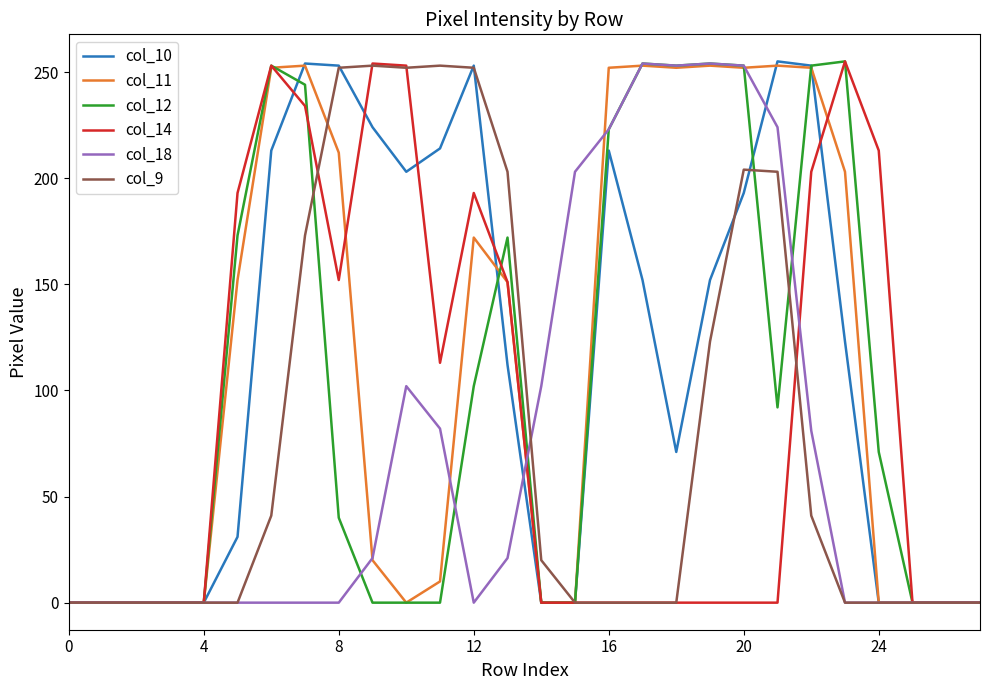

What is the maximum value shown in the chart?

255